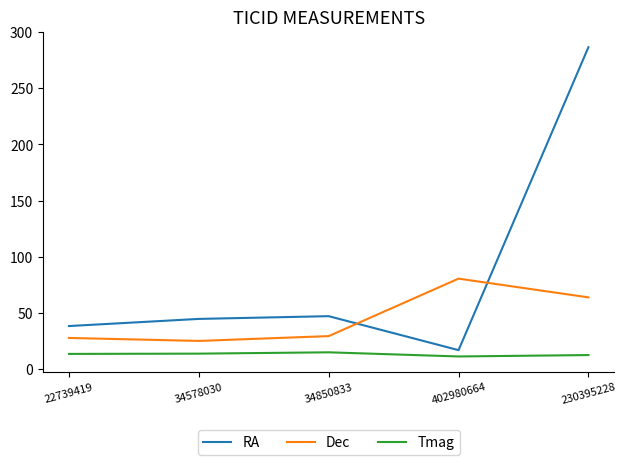

The Tmag series shows 12.3 at 230395228. True or false?

True